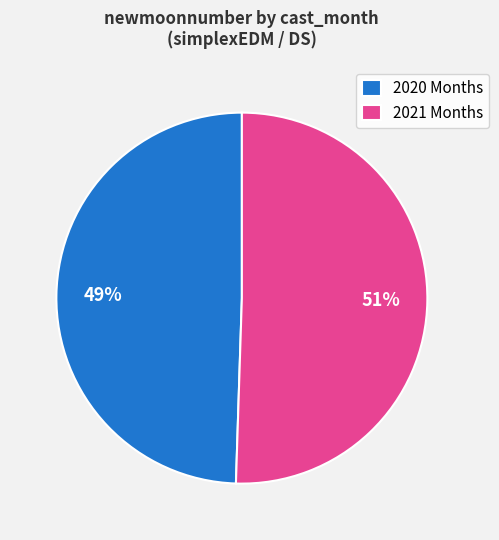

Rank the categories by value from lowest to highest.

2020 Months, 2021 Months